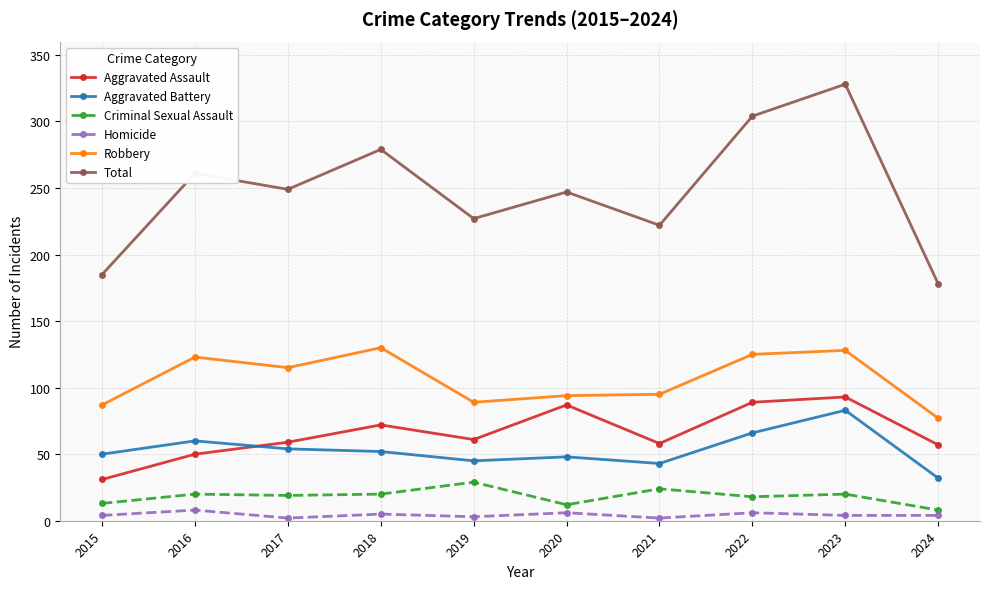

What is the value of the Aggravated Battery point at the 4th from the left?

52